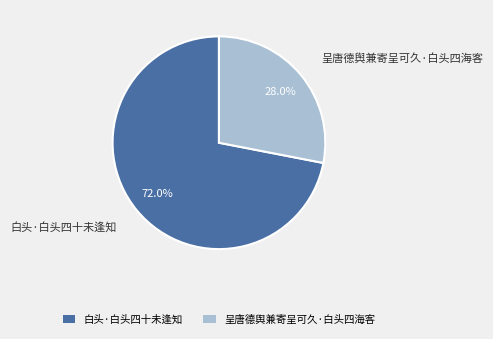

Which category accounts for the majority?

白头·白头四十未逢知